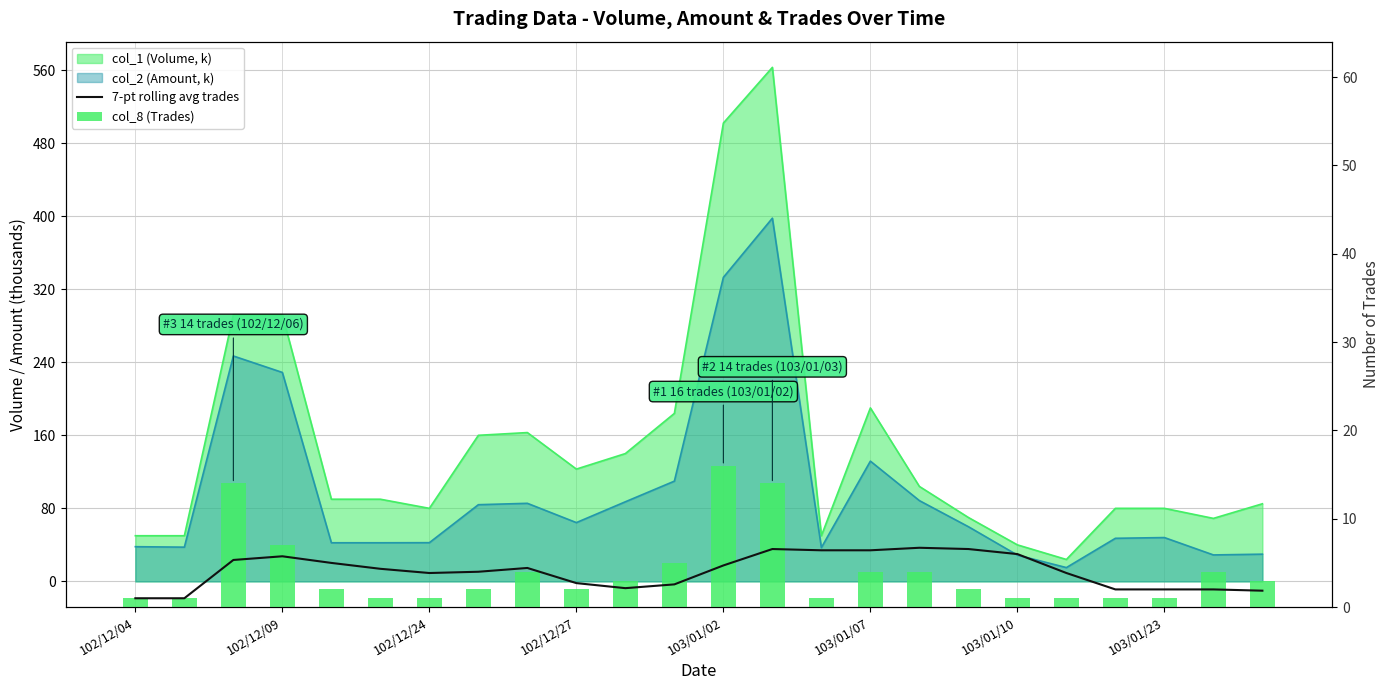

The value of 7-pt rolling avg trades at 8 is 1.8. True or false?

False